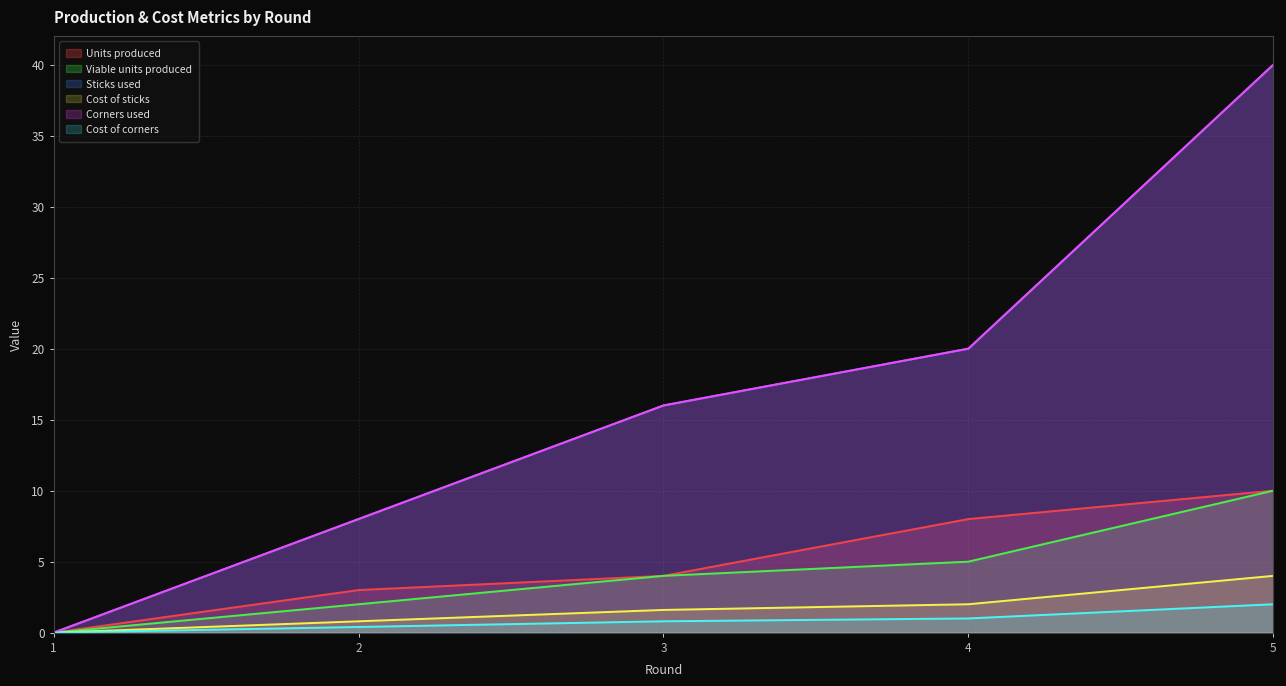

True or false: Corners used has more than 0 points higher than both neighbors.

False